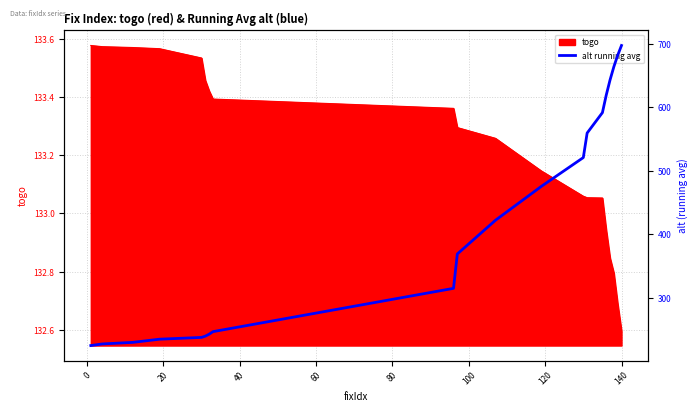

What is the minimum value for togo?

132.6